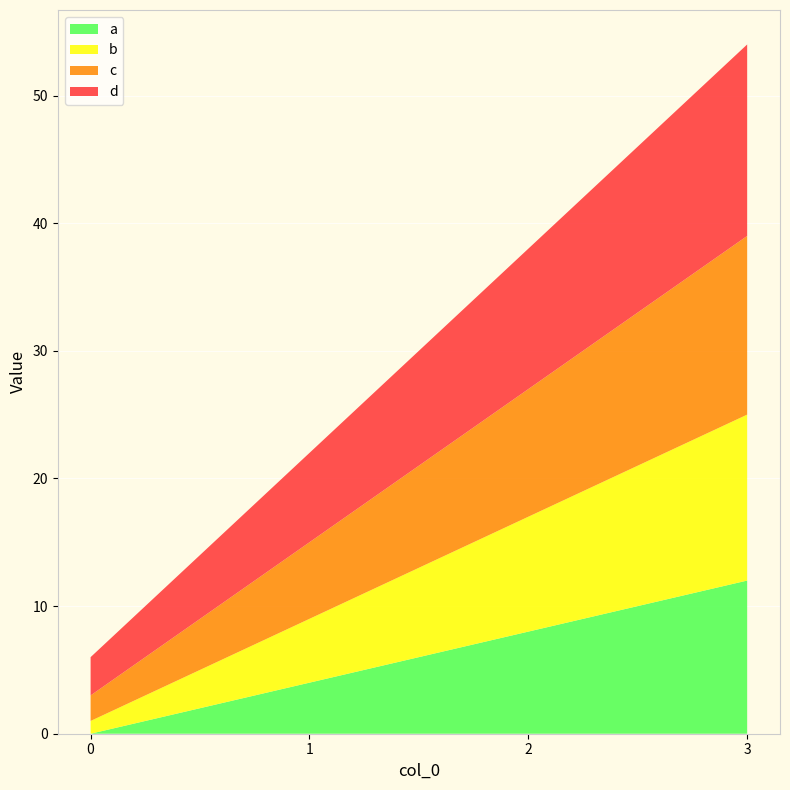

Reading left to right, list all the values displayed in this chart.

a: 0=0	1=4	2=8	3=12
b: 0=1	1=5	2=9	3=13
c: 0=2	1=6	2=10	3=14
d: 0=3	1=7	2=11	3=15